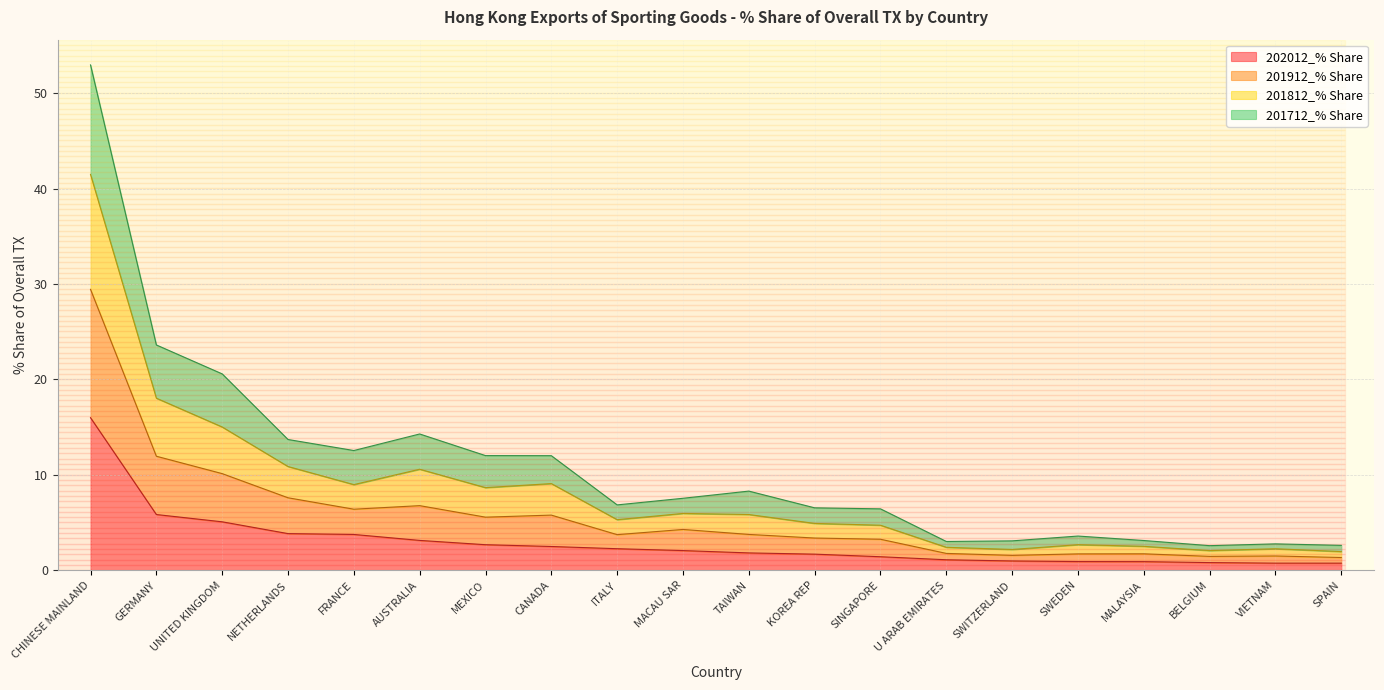

At which category is the sum across all series the highest?

CHINESE MAINLAND